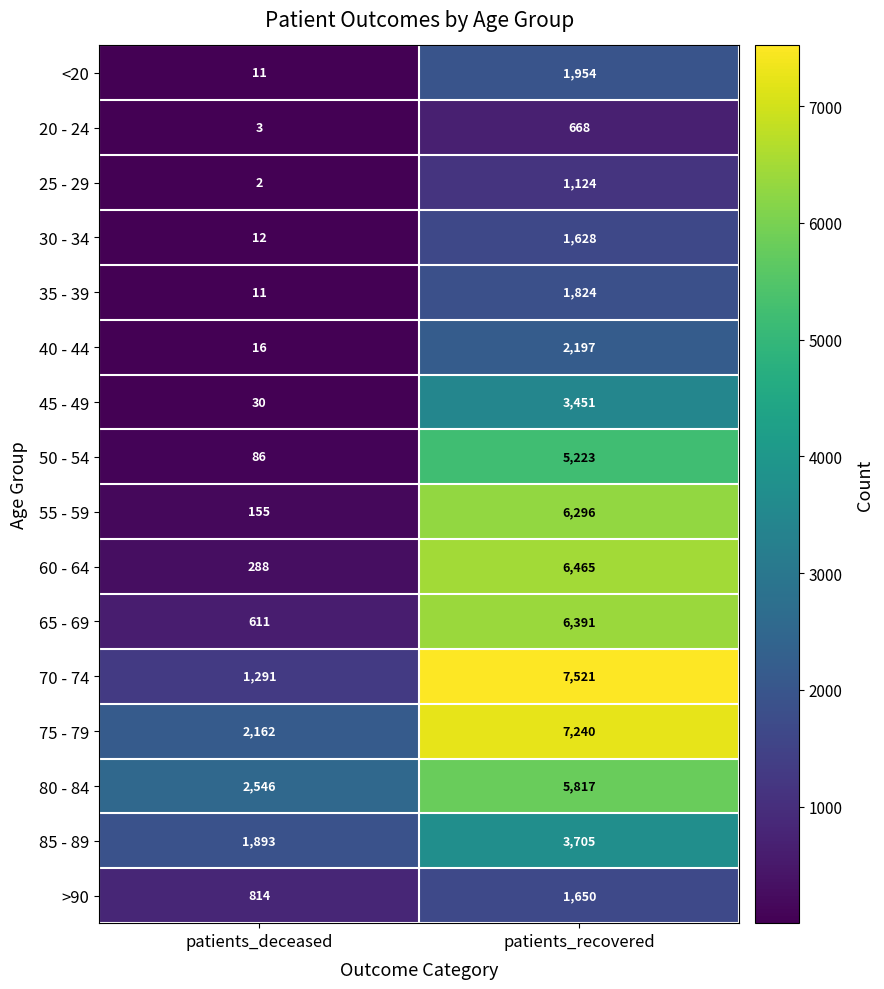

What is the total value across all series at patients_deceased?

9931